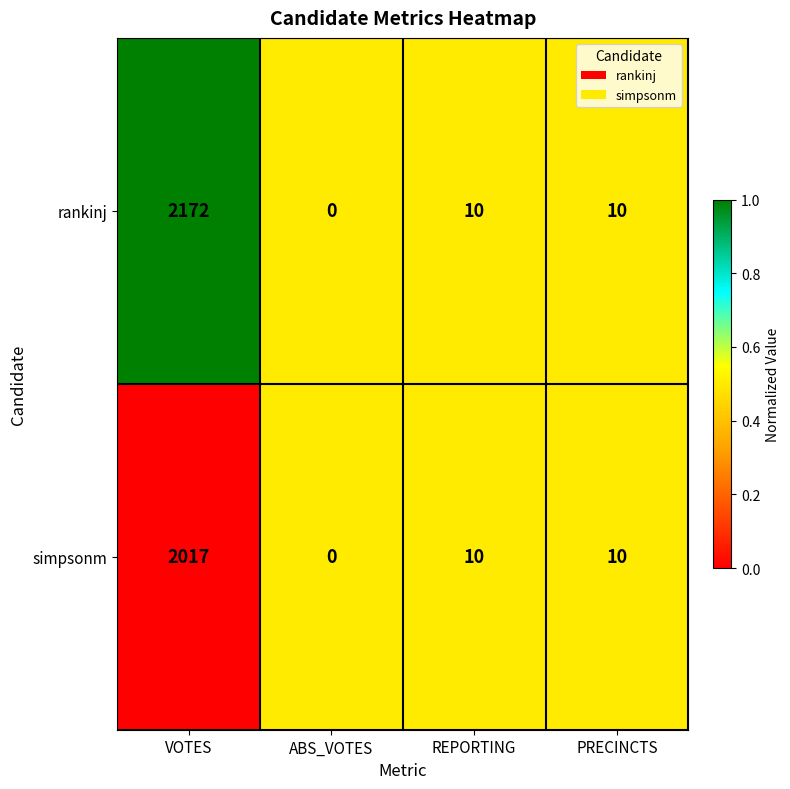

At which category does the chart reach its peak across all series?

VOTES